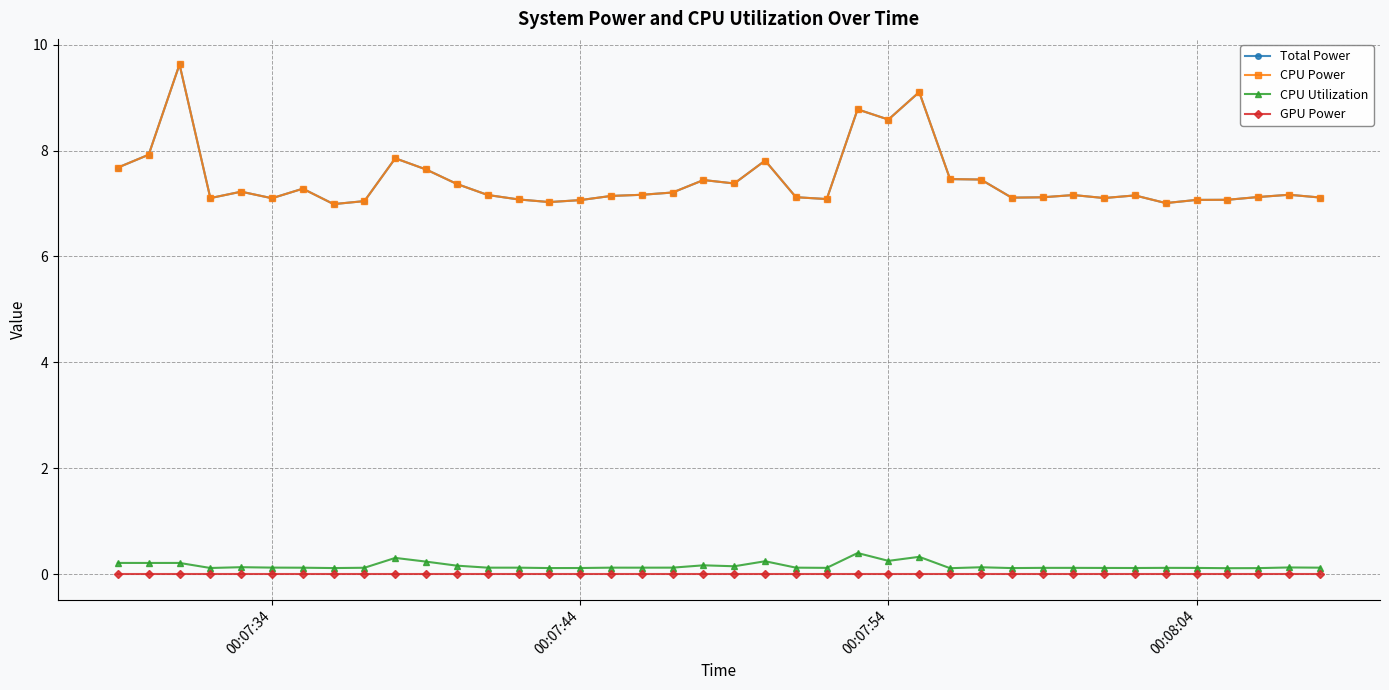

Does the chart have visible grid lines?

Yes